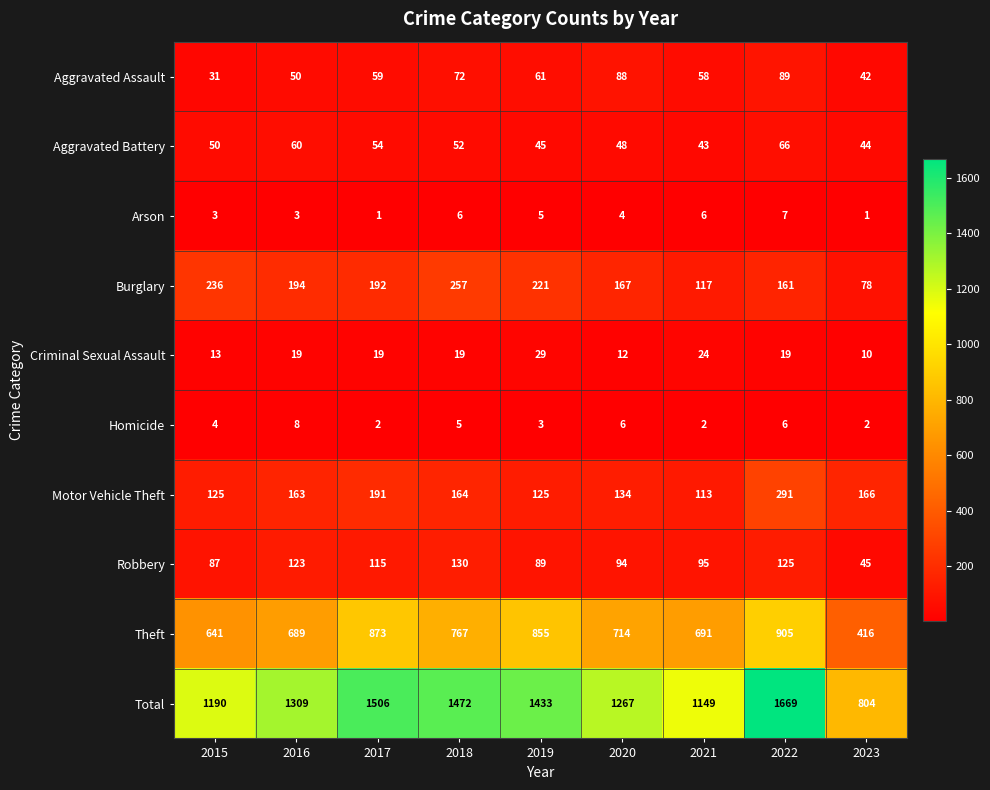

How many categories are shown in the chart?

9